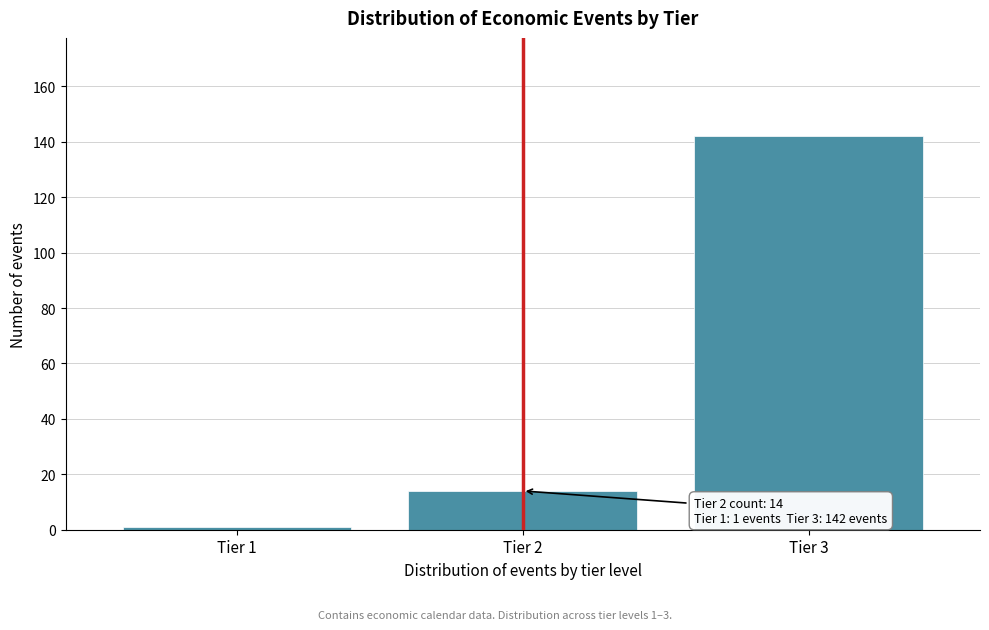

Reading right to left, list all the values displayed in this chart.

142	14	1